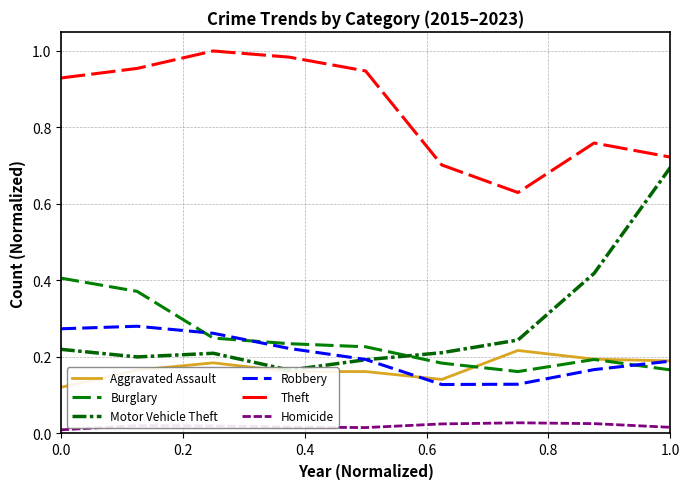

True or false: Theft and Burglary intersect in this chart.

False